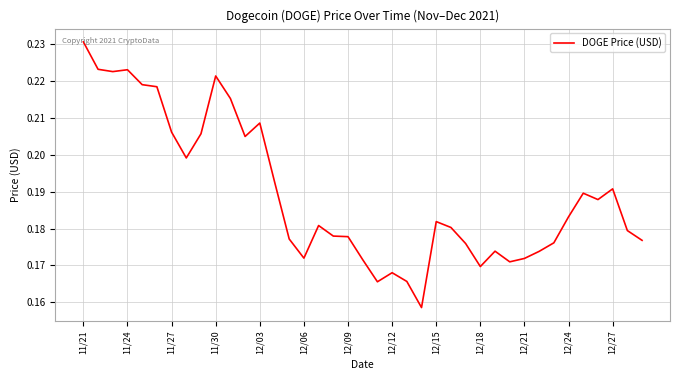

Is this an area chart (filled region under the line)?

No